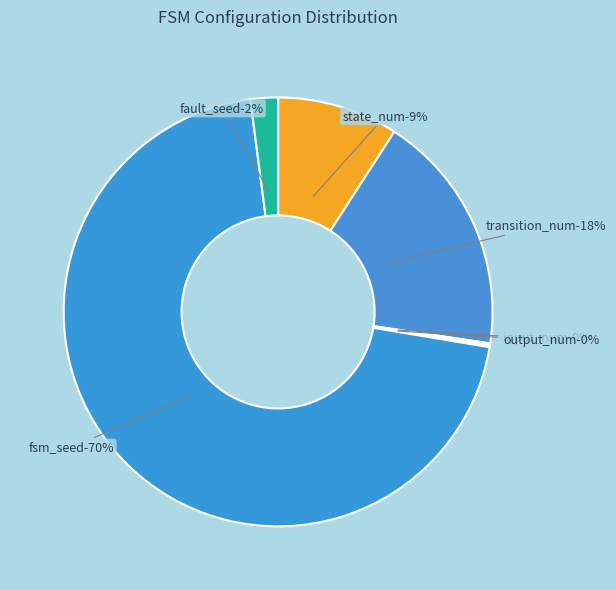

Which slice represents more than half of the pie?

fsm_seed